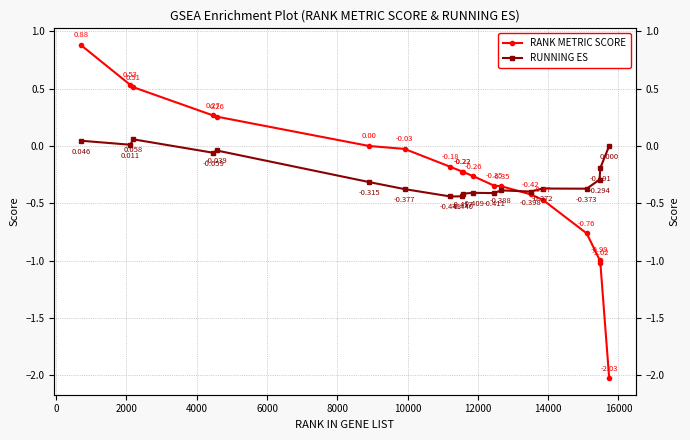

After their last crossing, which series has the higher values: RUNNING ES or RANK METRIC SCORE?

RUNNING ES